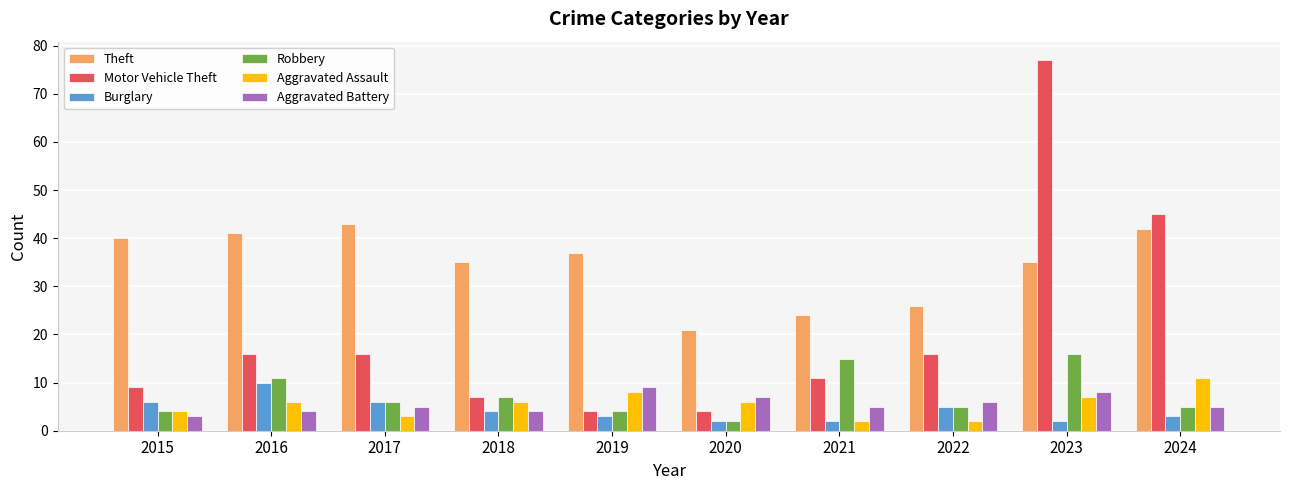

Count the number of categories in the chart.

10